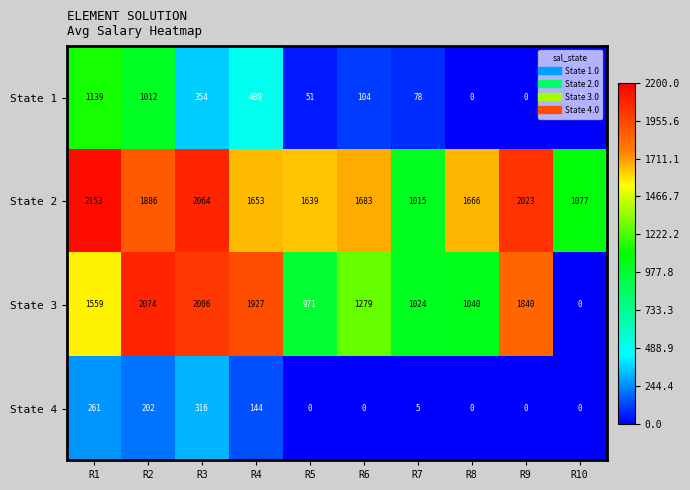

Which series changed the most between R2 and R5?

State 3